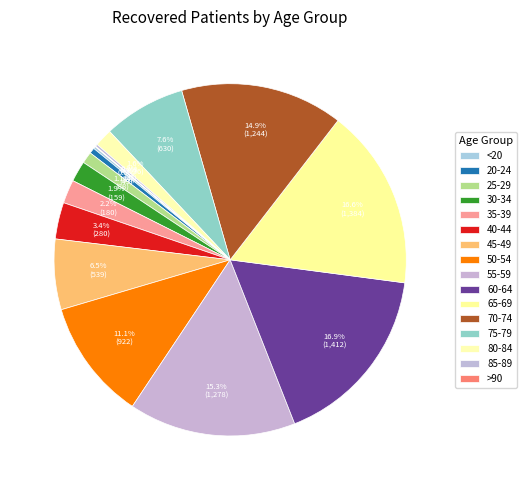

Is it true that 40-44 is 3% of the pie?

True